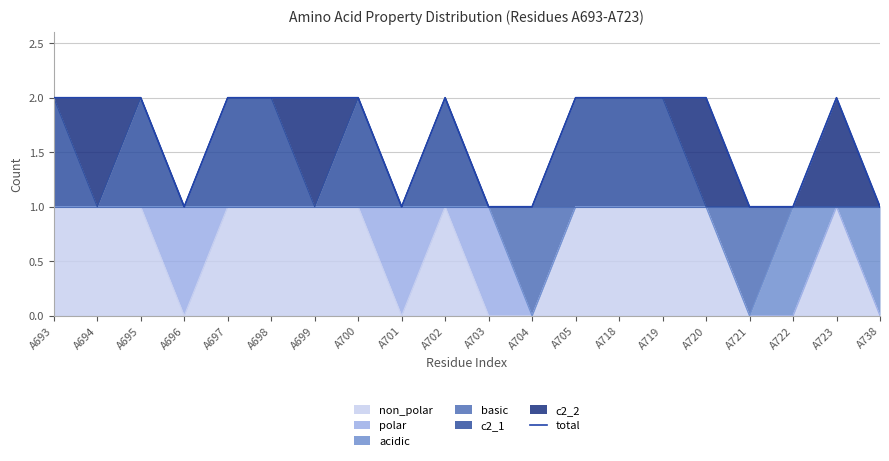

What is the value of the 18th point from the left?

1